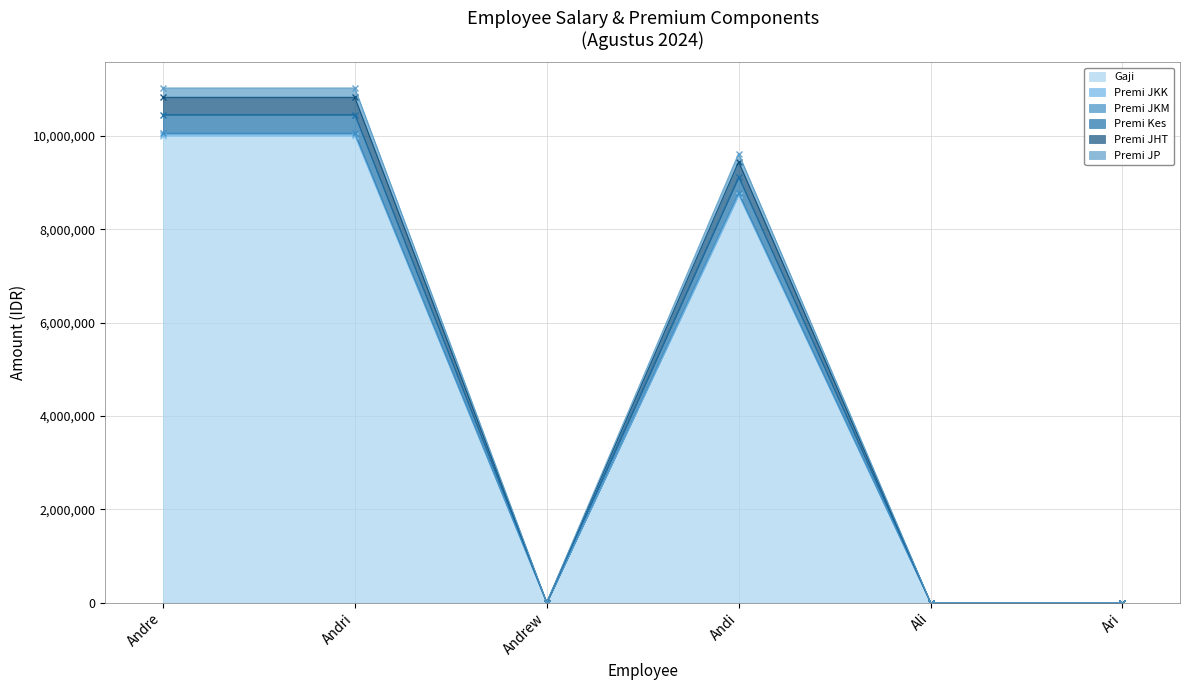

What are all the series names shown in the legend?

Gaji, Premi JKK, Premi JKM, Premi Kes, Premi JHT, Premi JP